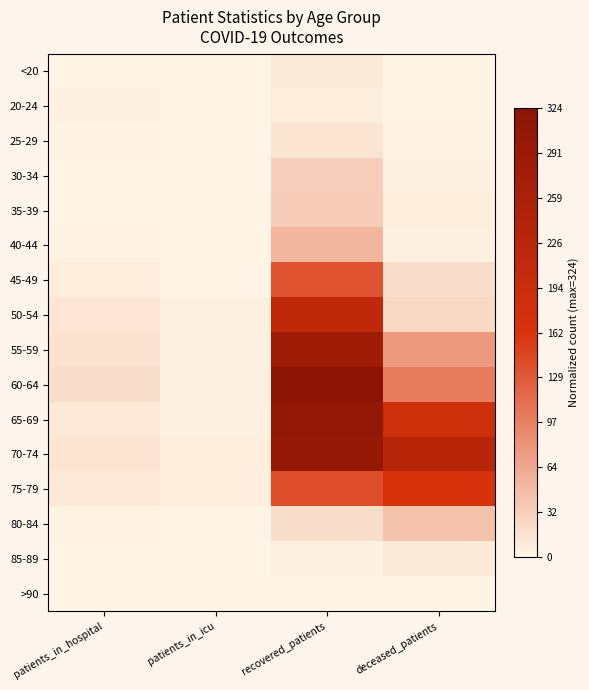

Which has a higher value, recovered_patients or deceased_patients?

recovered_patients